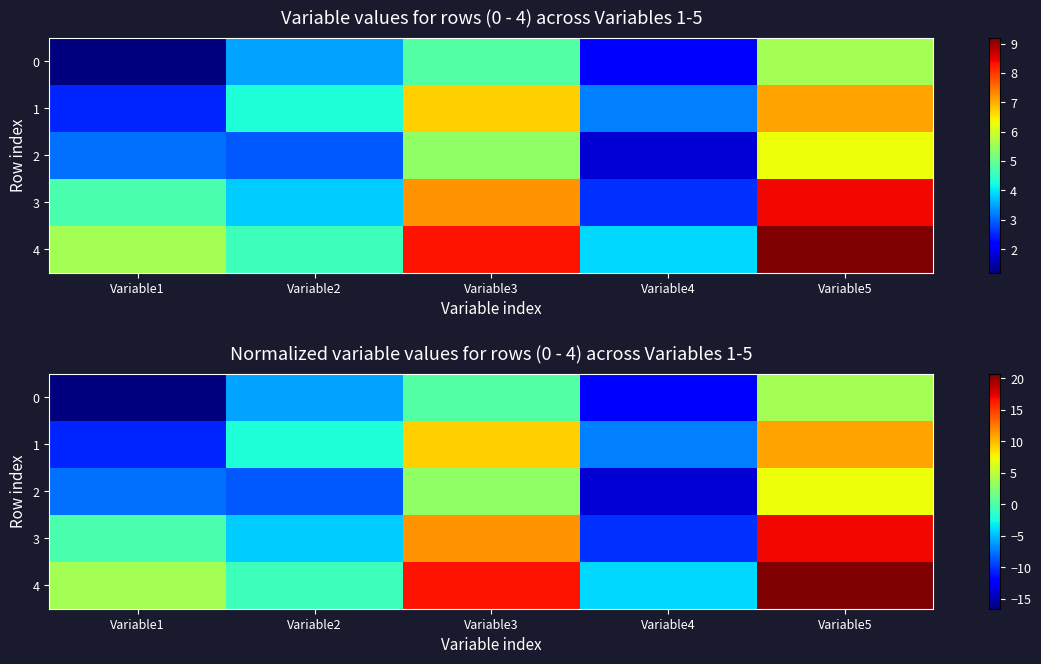

Where does the 3 series first go above 0?

Variable3